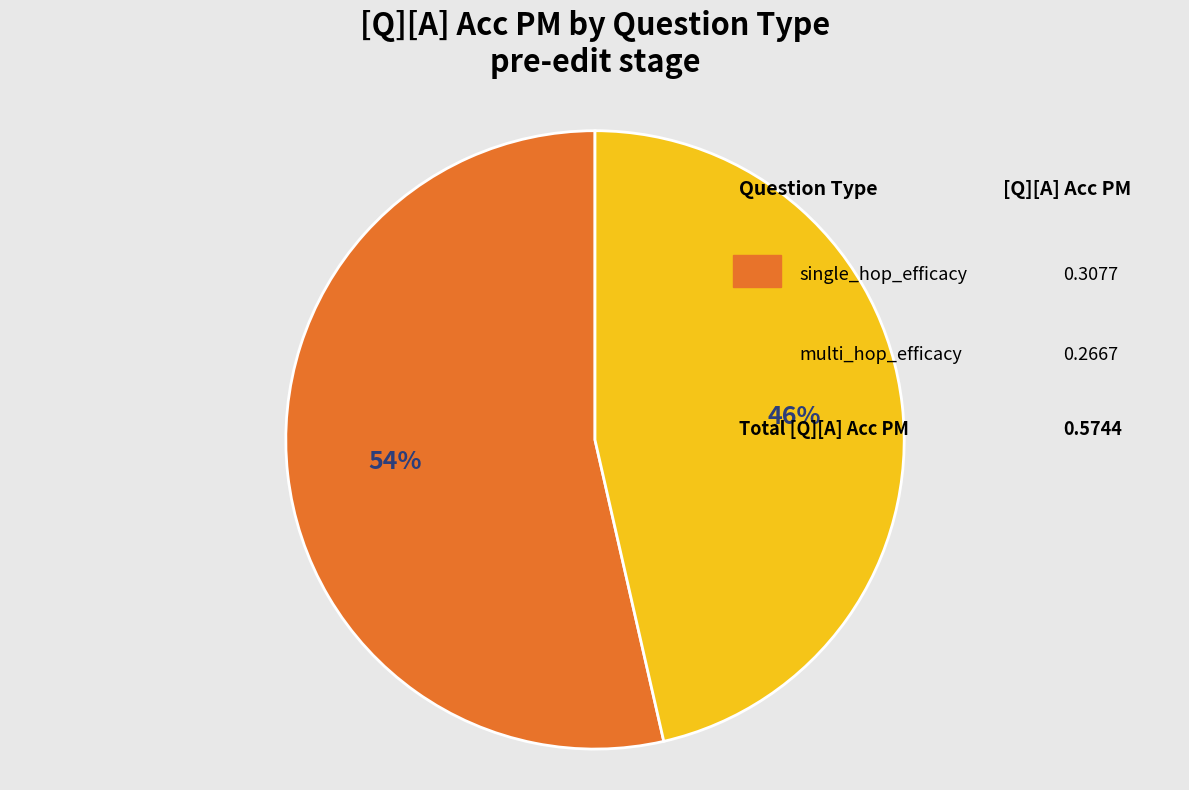

Is there any slice that represents more than half of the pie?

Yes